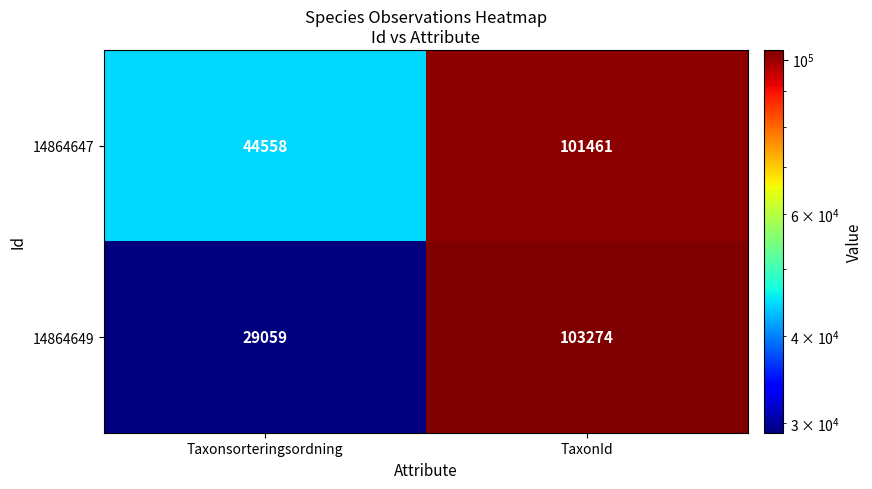

Is it true that 14864649 equals 47850 at Taxonsorteringsordning?

False